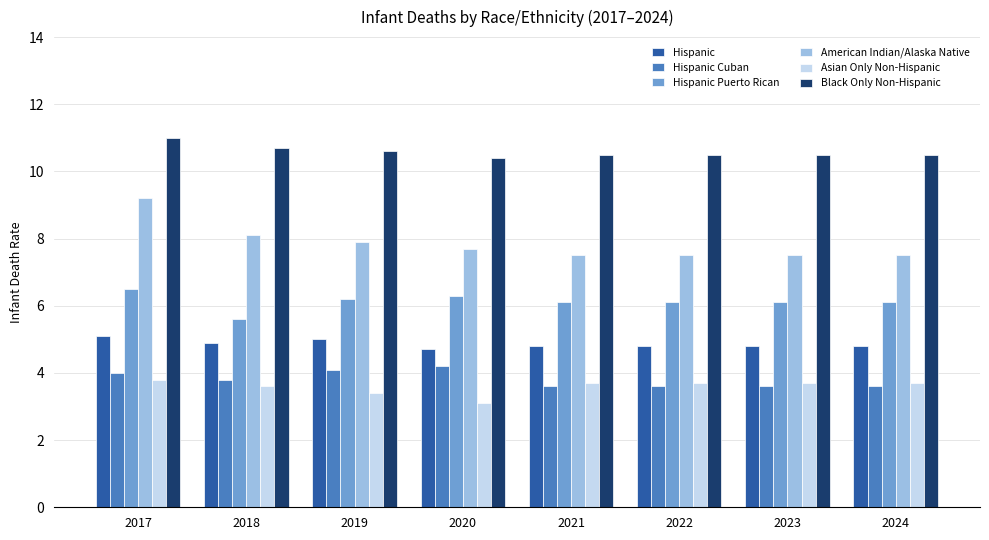

Reading right to left, transcribe all the data shown in this chart.

Hispanic: 2024=4.8	2023=4.8	2022=4.8	2021=4.8	2020=4.7	2019=5.0	2018=4.9	2017=5.1
Hispanic Cuban: 2024=3.6	2023=3.6	2022=3.6	2021=3.6	2020=4.2	2019=4.1	2018=3.8	2017=4.0
Hispanic Puerto Rican: 2024=6.1	2023=6.1	2022=6.1	2021=6.1	2020=6.3	2019=6.2	2018=5.6	2017=6.5
American Indian/Alaska Native: 2024=7.5	2023=7.5	2022=7.5	2021=7.5	2020=7.7	2019=7.9	2018=8.1	2017=9.2
Asian Only Non-Hispanic: 2024=3.7	2023=3.7	2022=3.7	2021=3.7	2020=3.1	2019=3.4	2018=3.6	2017=3.8
Black Only Non-Hispanic: 2024=10.5	2023=10.5	2022=10.5	2021=10.5	2020=10.4	2019=10.6	2018=10.7	2017=11.0